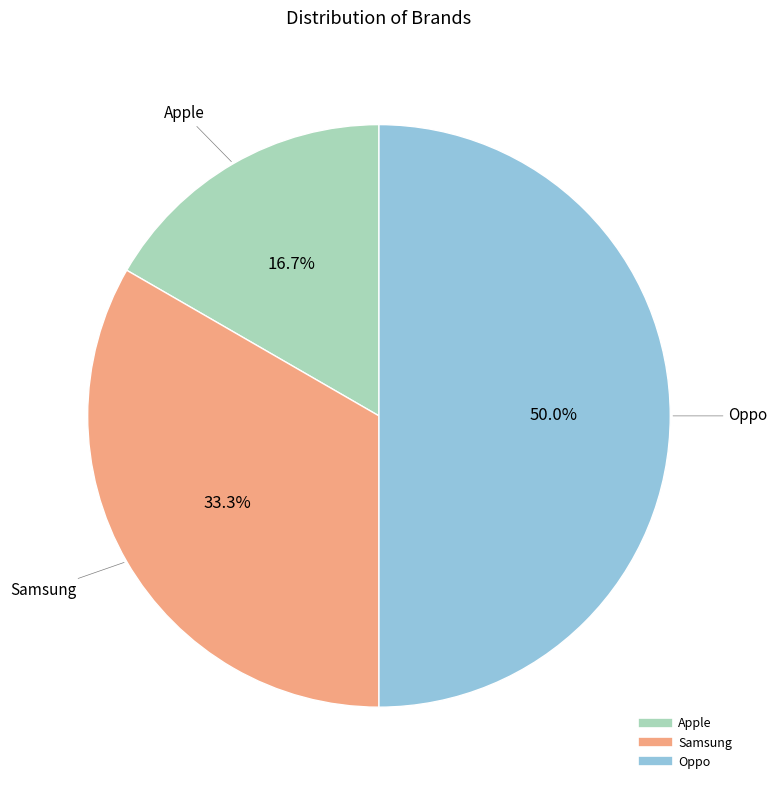

Is the sum of Oppo and Samsung greater than half?

Yes